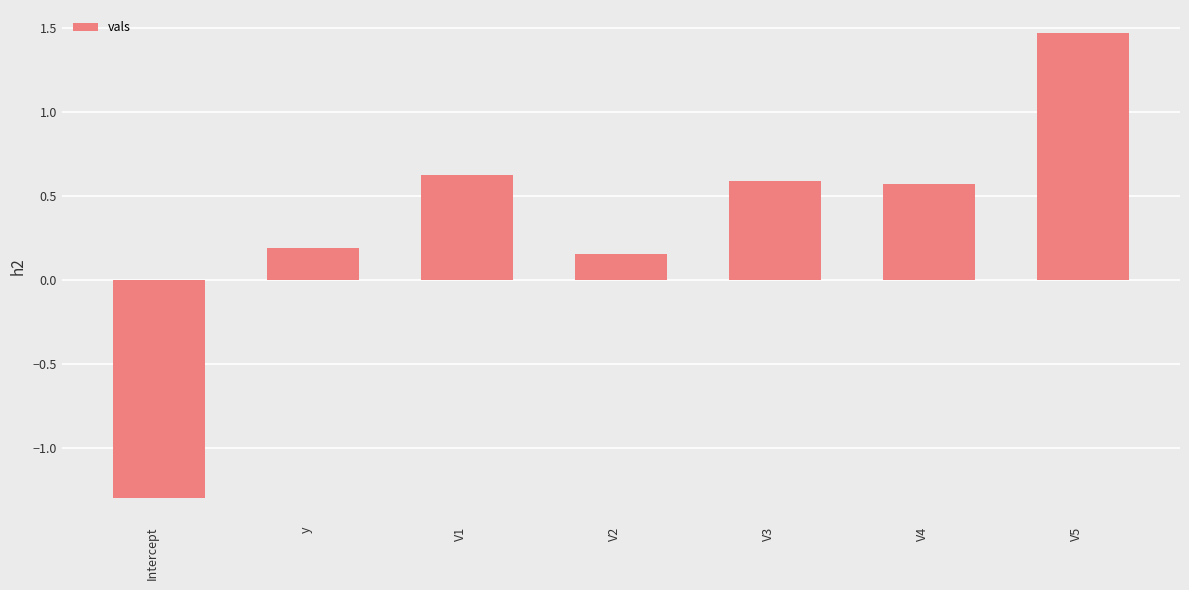

What is the sum of all values?

2.3